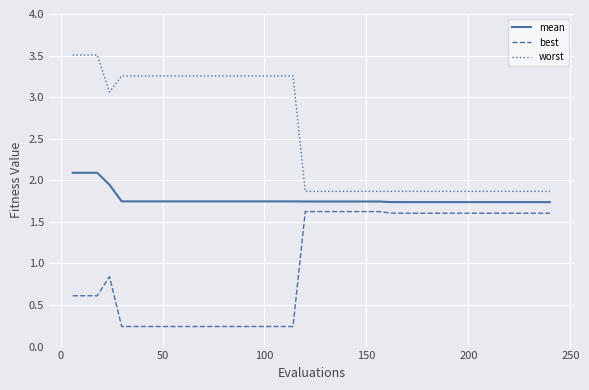

List the series in order of their peak value, highest first.

worst, mean, best